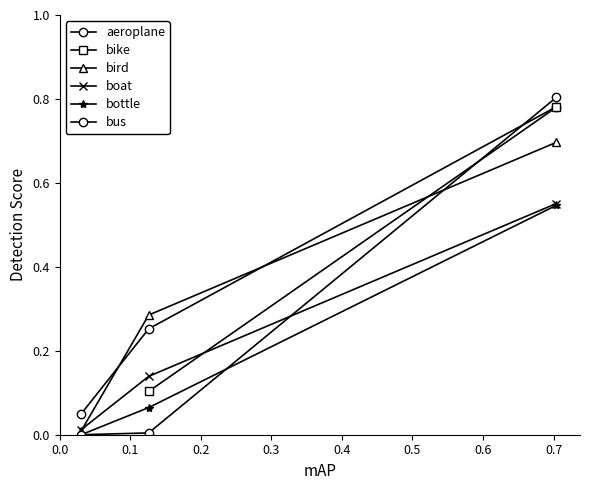

What is the average value of the aeroplane series?

0.4